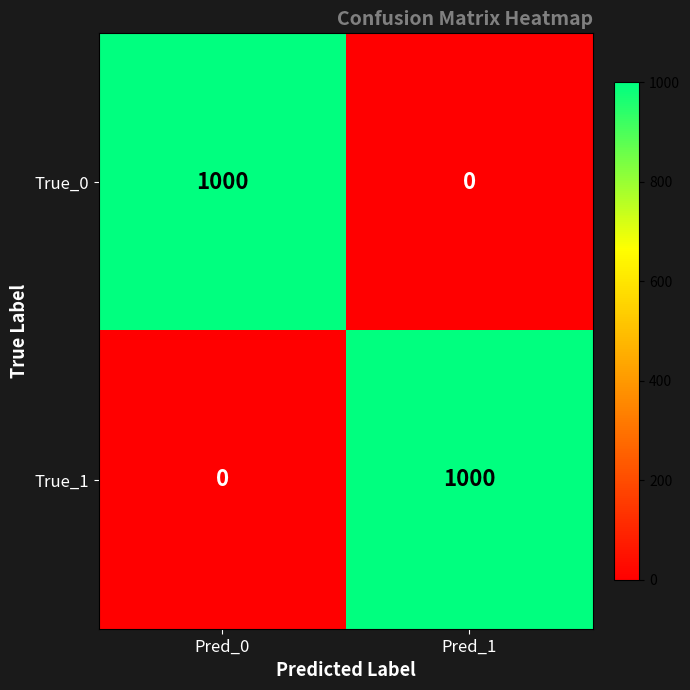

What is the greatest value displayed?

1000